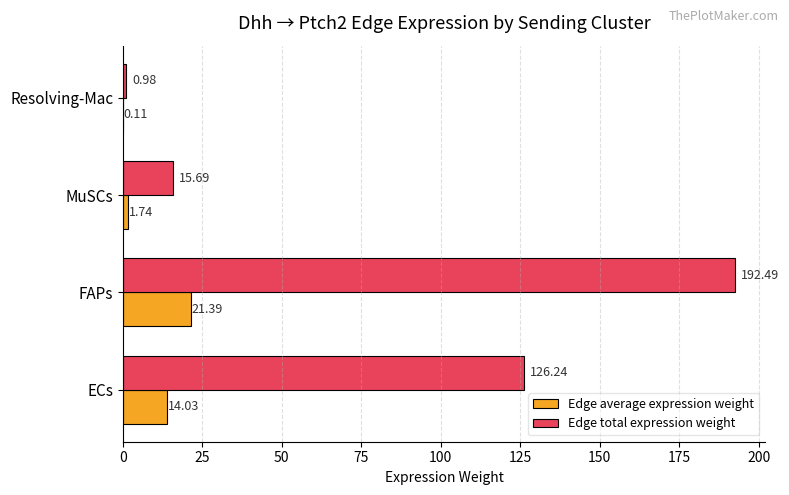

What is the sum of the Edge total expression weight values at Resolving-Mac and MuSCs?

16.7